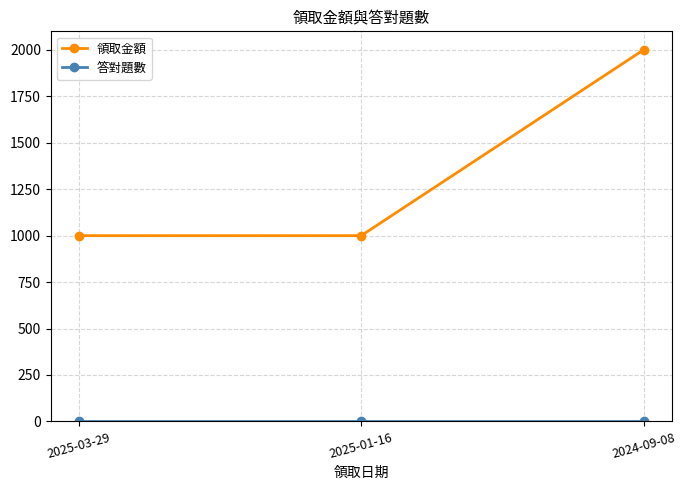

What is the highest value of the 領取金額 series?

2000